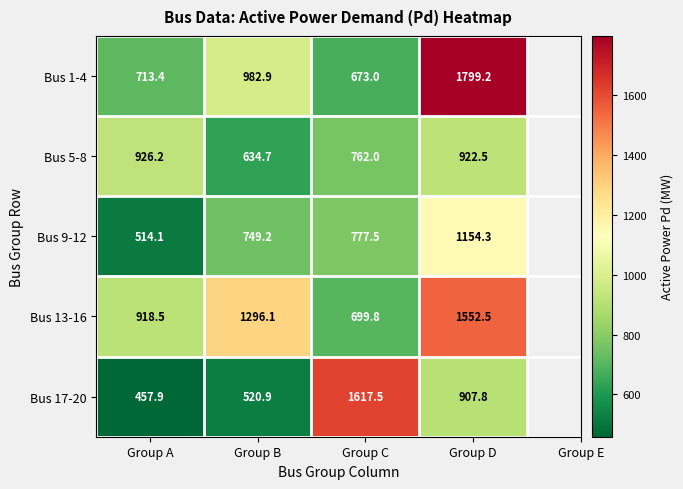

What is the greatest value displayed?

1799.2